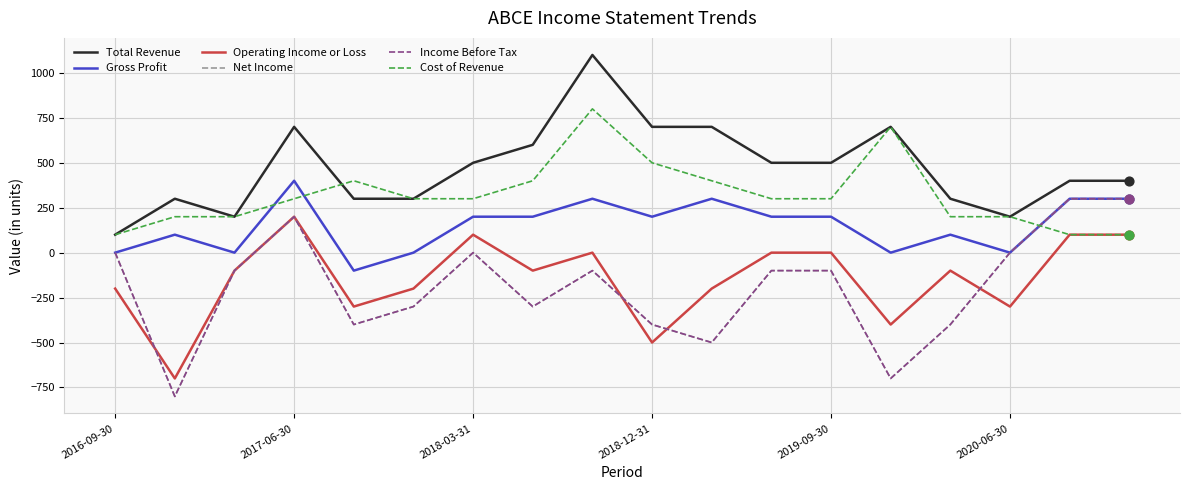

Is this an area chart (filled region under the line)?

No